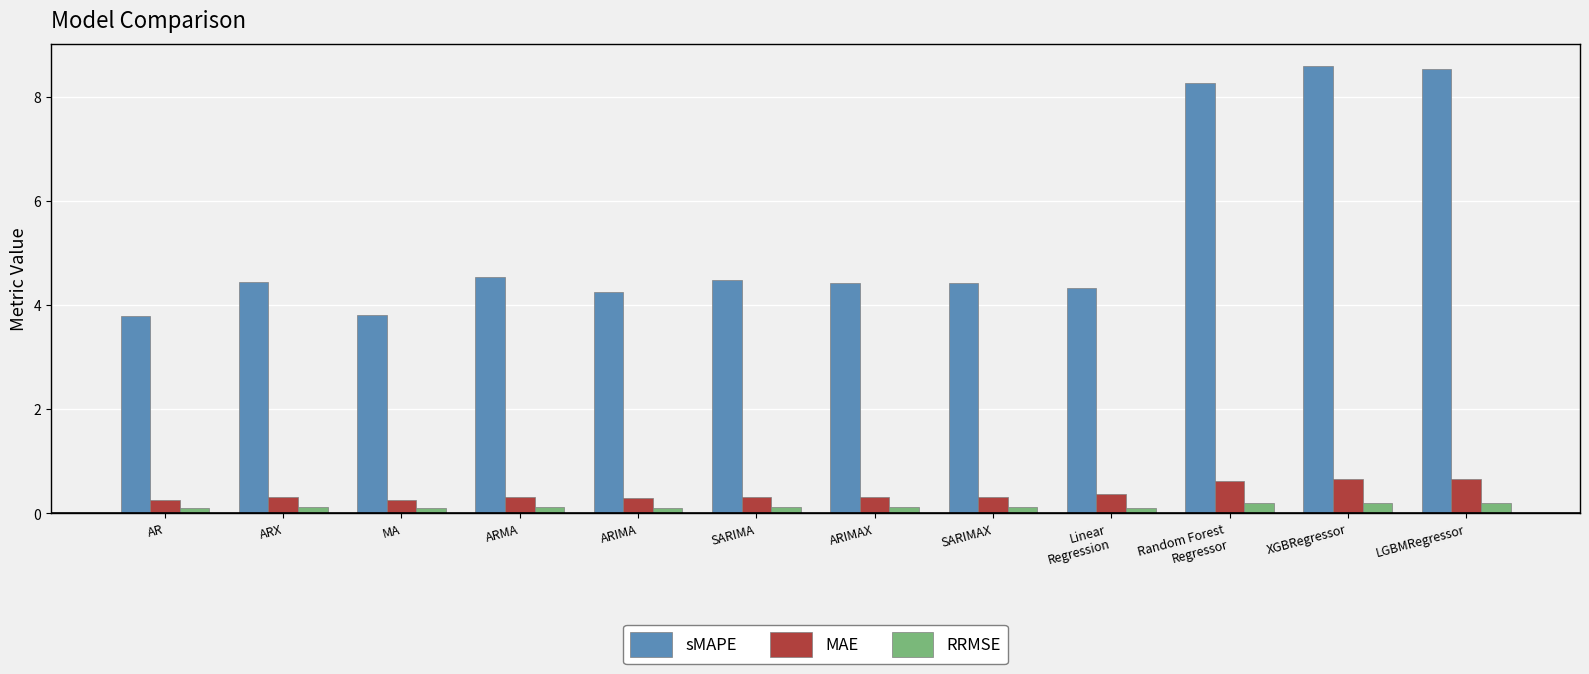

What is the minimum value shown in the chart?

0.1